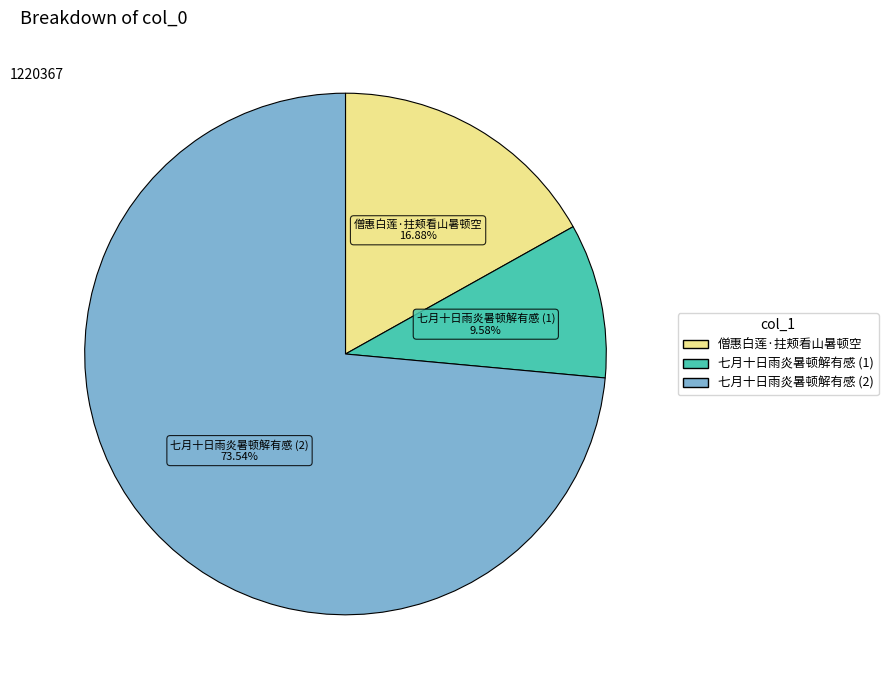

Is there a majority slice in this chart?

Yes